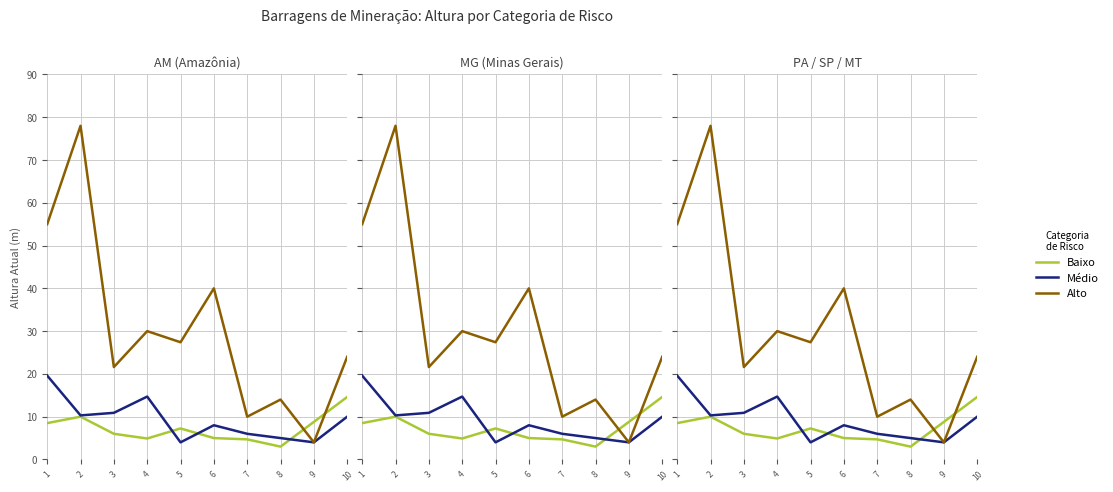

What is the greatest value displayed?

78.0